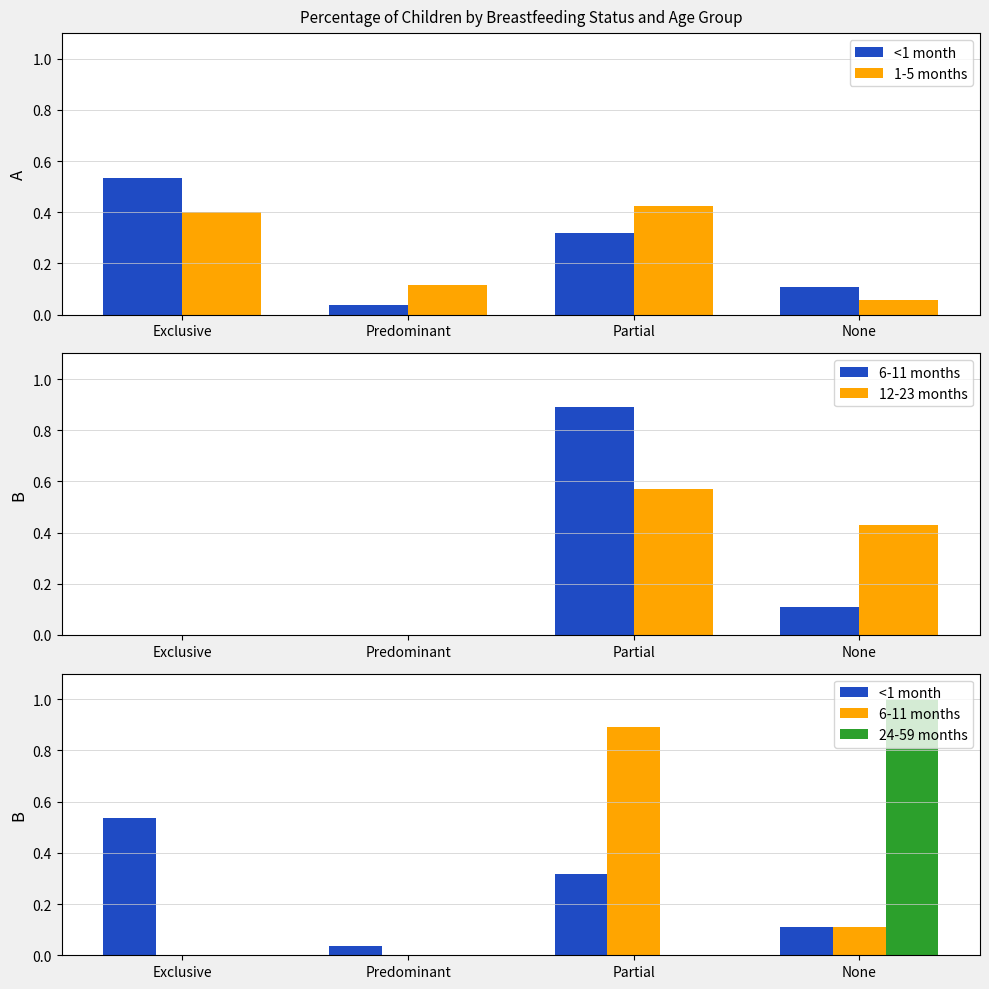

How many groups of bars are there?

4